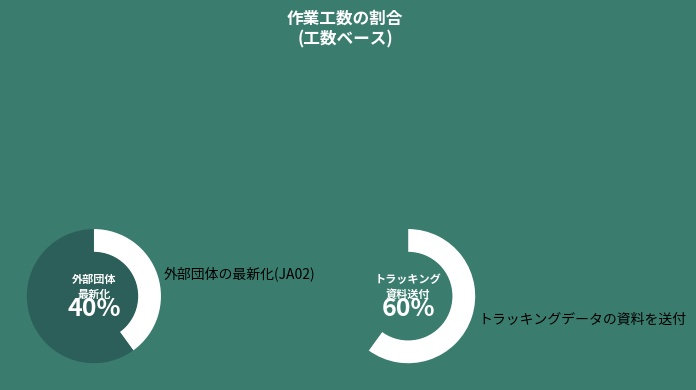

To the nearest percent, what is the average slice percentage?

50%